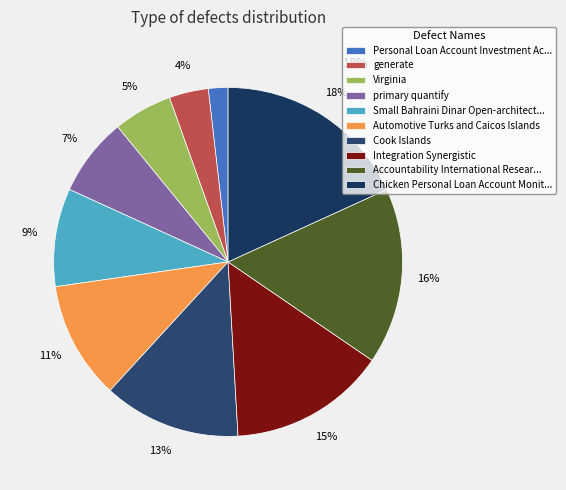

Which has a higher value, Automotive Turks and Caicos Islands or Cook Islands?

Cook Islands